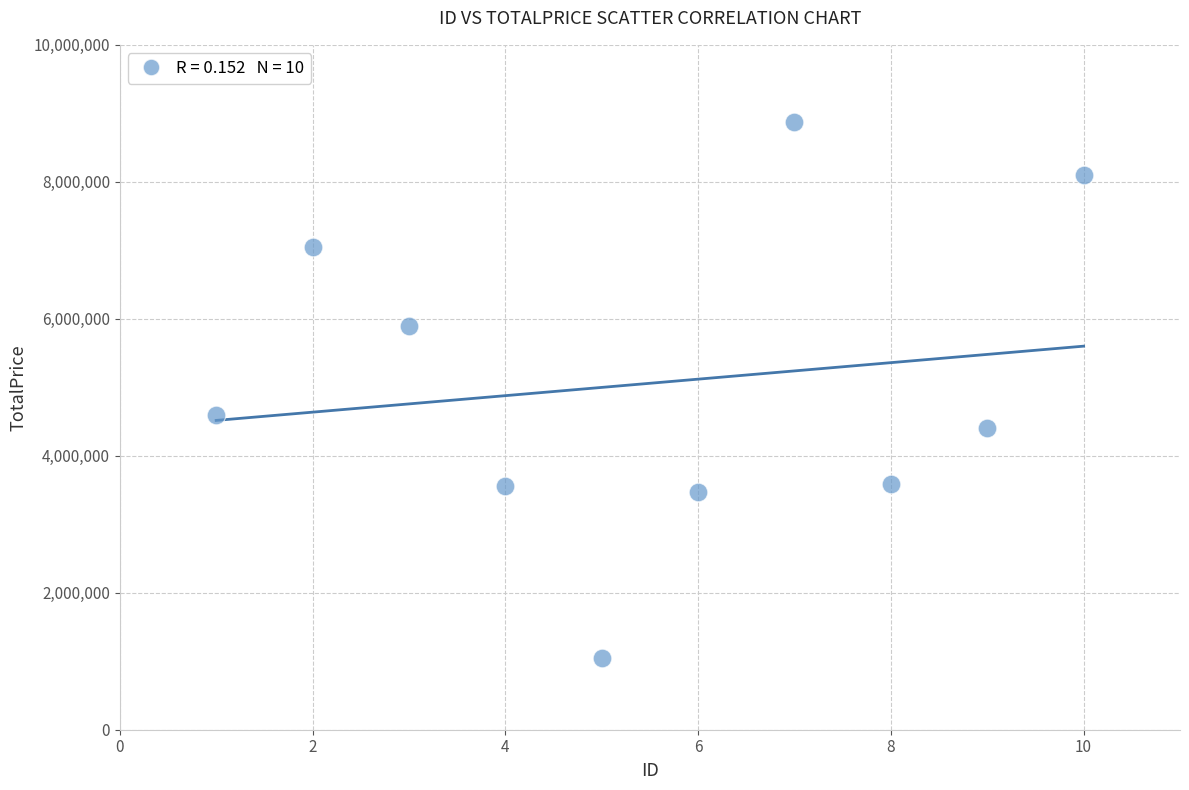

What Y value in the scatter plot is closest to 4960990?

4601175